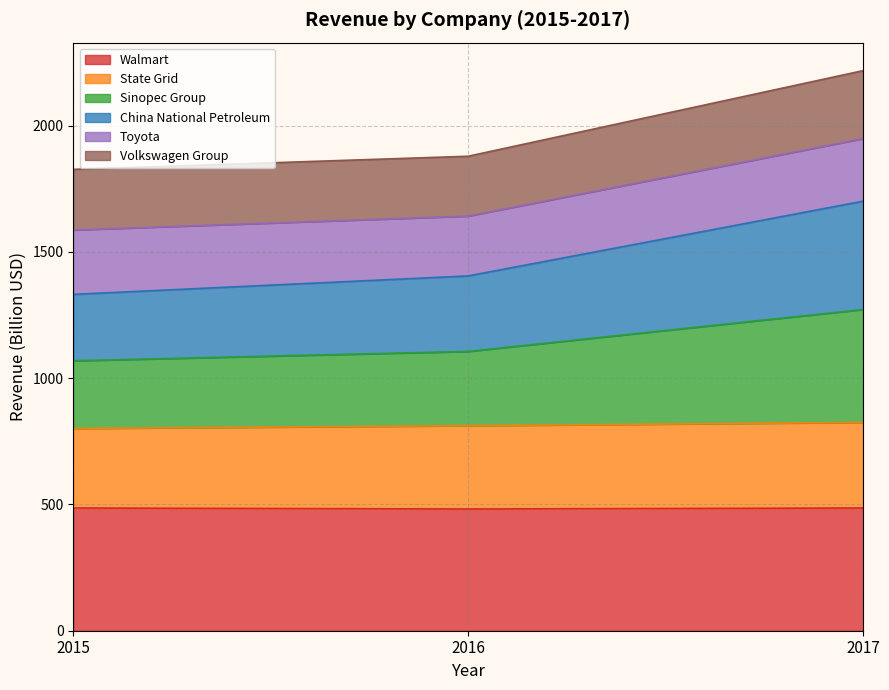

What is the minimum value for Walmart?

482